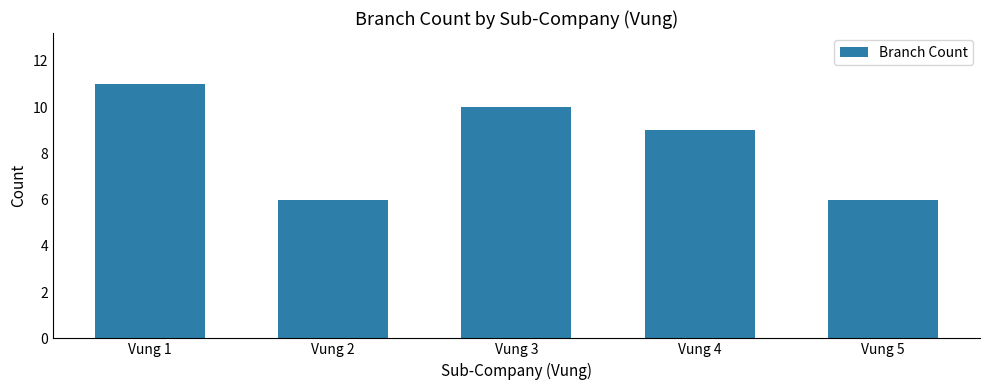

How many values are between 6 and 10?

4